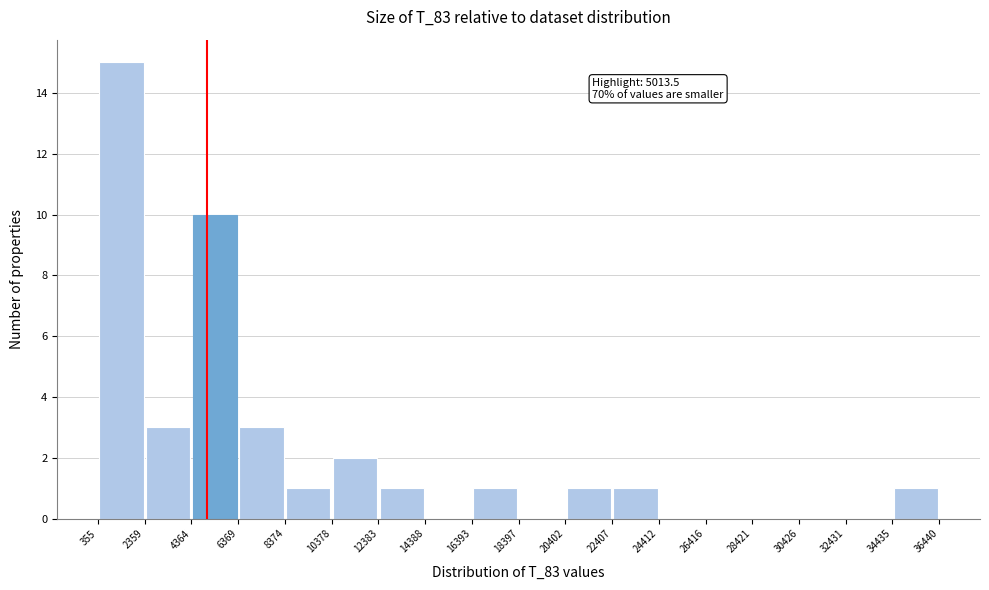

Which range on the x-axis has the tallest bar?

355 to 2359